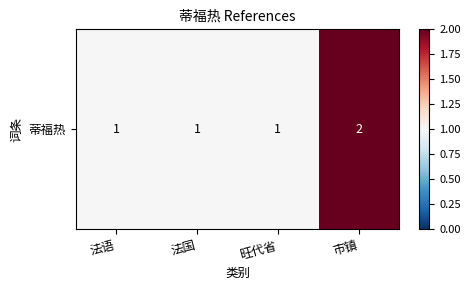

Reading left to right, extract all data points from this chart.

法语=1	法国=1	旺代省=1	市镇=2